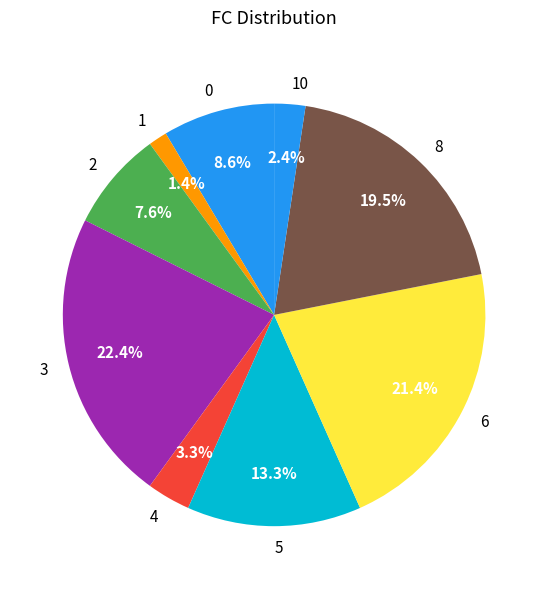

Which has a higher value, 1 or 3?

3